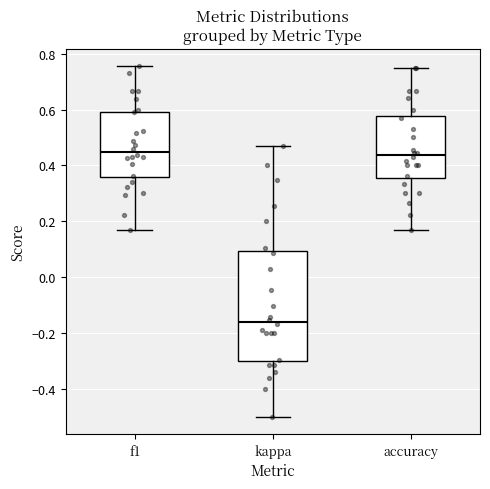

Reading left to right, read every box against the y-axis: the position of its median line, the range the box covers, and the ends of its whiskers. The values are not printed on the chart, so give them approximately, as read against the axis.

f1: median 0.44, box 0.36 to 0.60, whiskers 0.16 to 0.76
kappa: median -0.16, box -0.30 to 0.10, whiskers -0.50 to 0.48
accuracy: median 0.44, box 0.36 to 0.58, whiskers 0.16 to 0.76